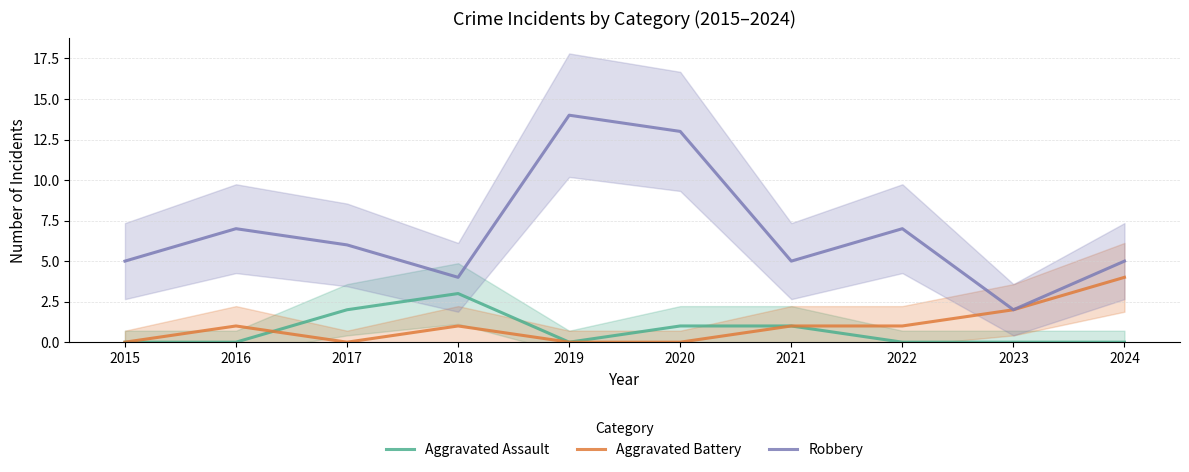

In Aggravated Assault, how many points are higher than both neighbors (excluding endpoints)?

1